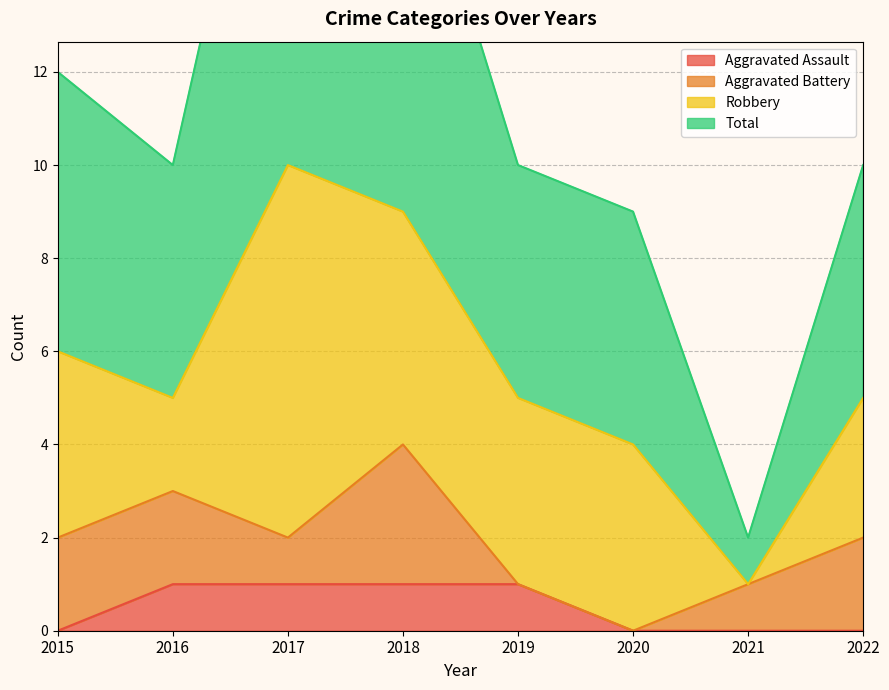

Where is the first local maximum for Total?

2017